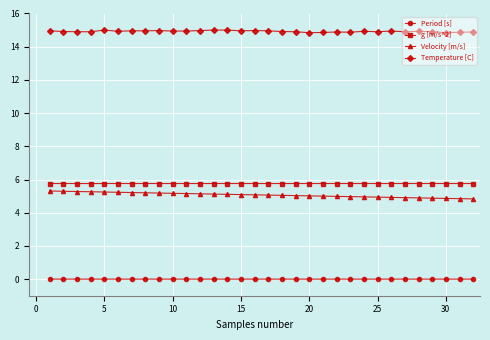

List the series in order of their peak value, highest first.

Temperature [C], g [m/s^2], Velocity [m/s], Period [s]